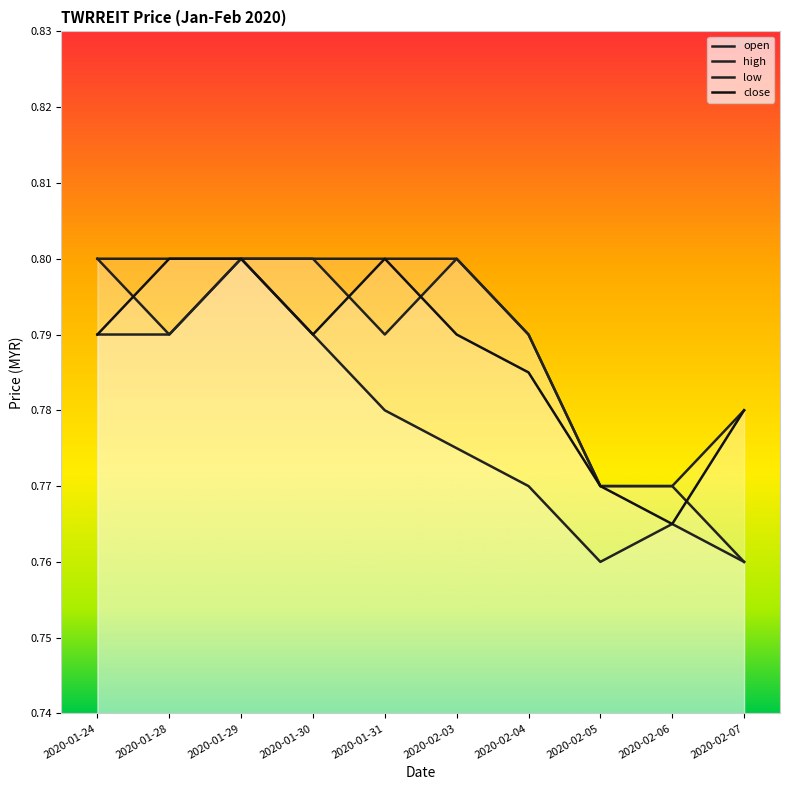

Read the high value at 2020-01-28.

0.8